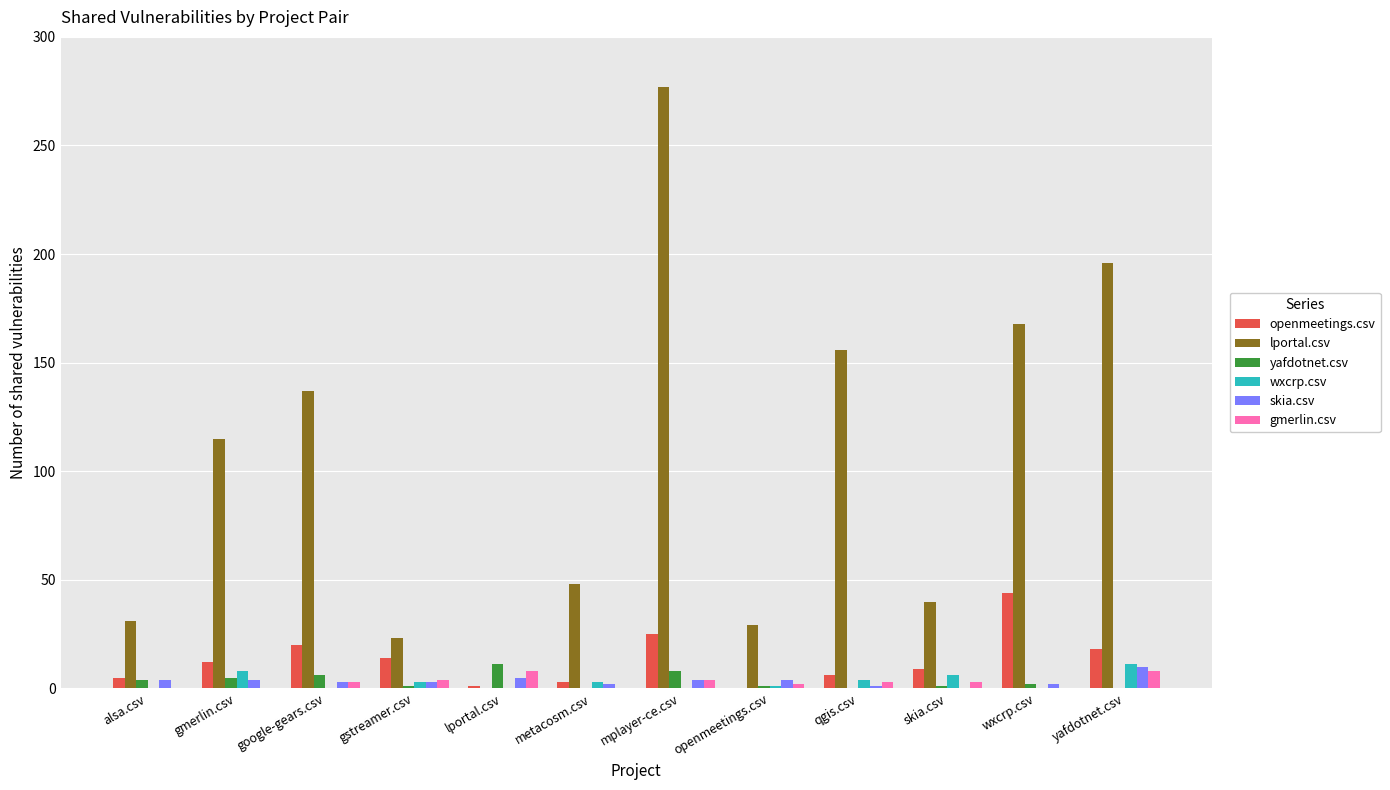

Is it true that lportal.csv equals 115 at gmerlin.csv?

True